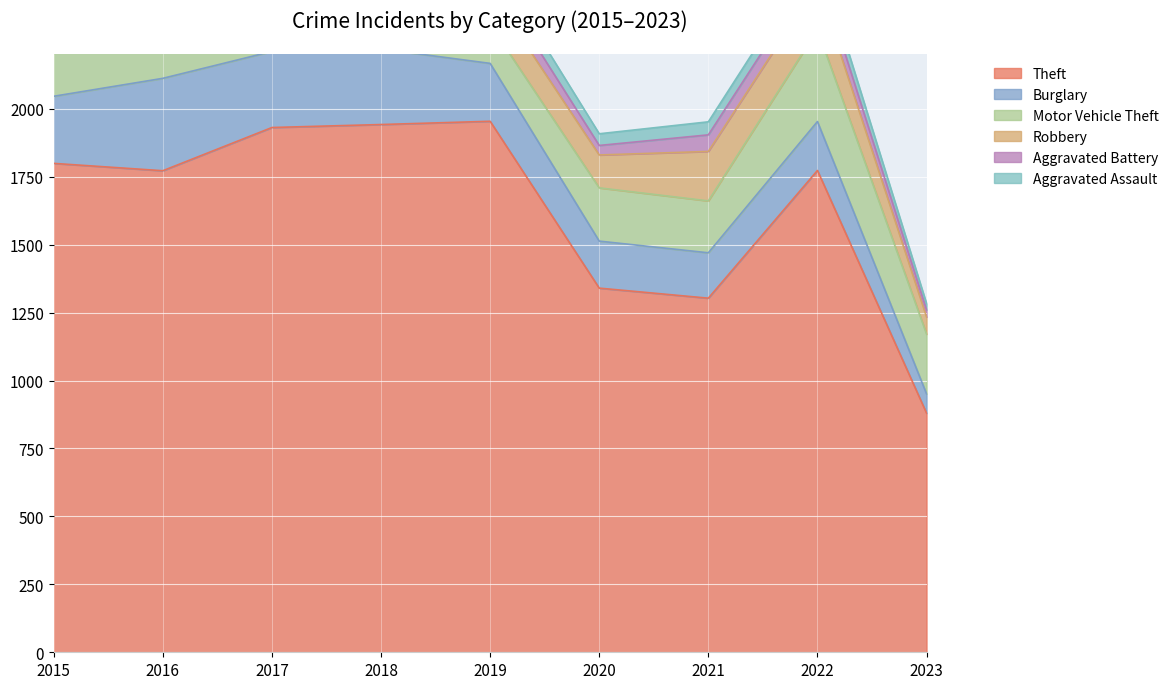

What is the value of the Aggravated Battery point at the 3rd from the left?

43